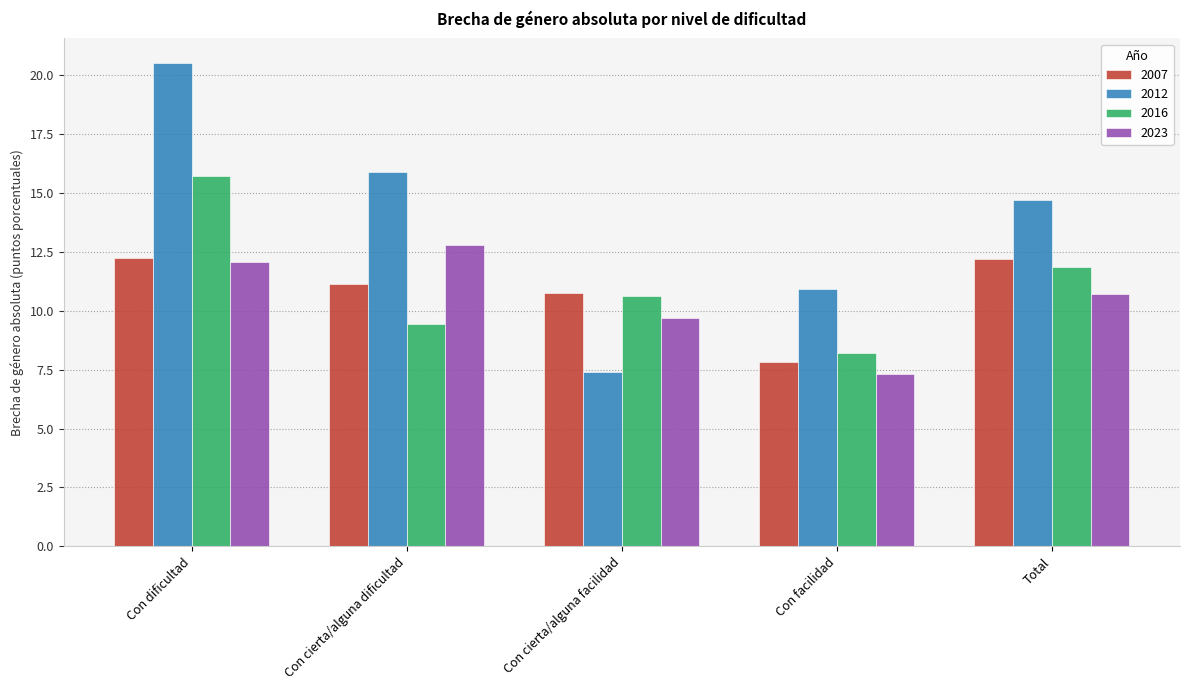

How many data points in 2023 are less than 10?

2